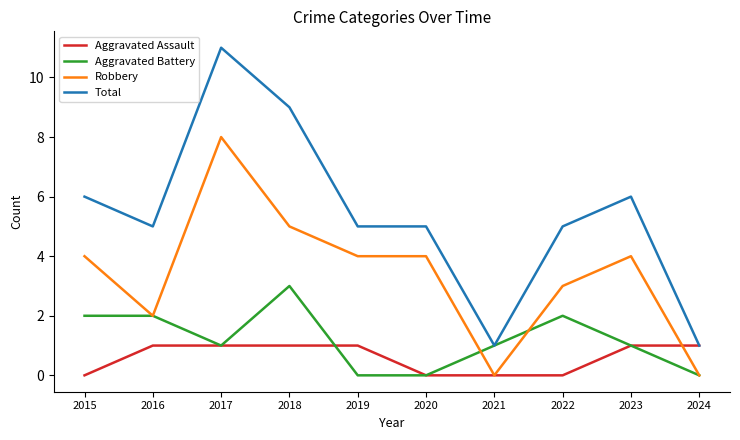

How many series are shown in this chart?

4